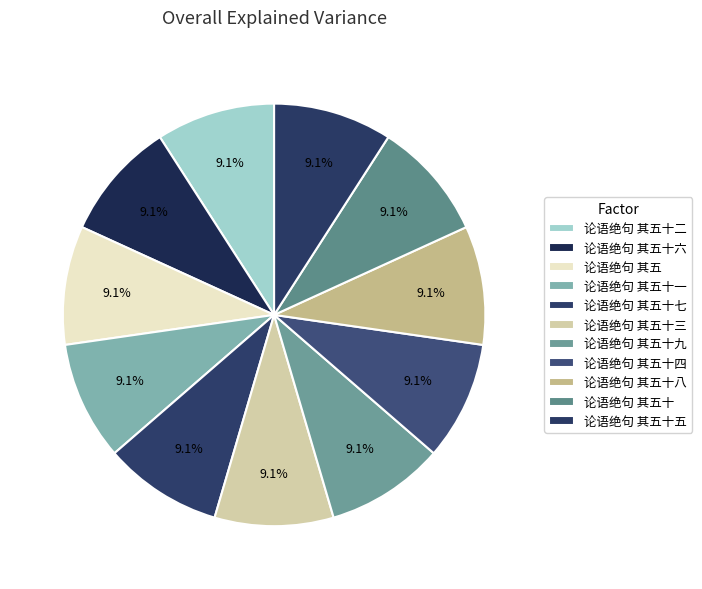

Is there any slice that represents more than half of the pie?

No